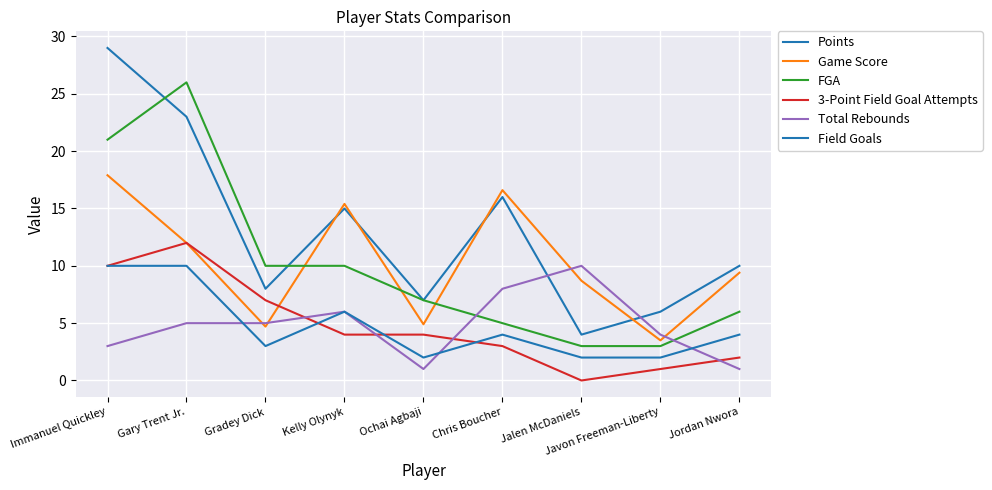

Is the value of 3-Point Field Goal Attempts at Jordan Nwora greater than the value of Total Rebounds at Jalen McDaniels?

No